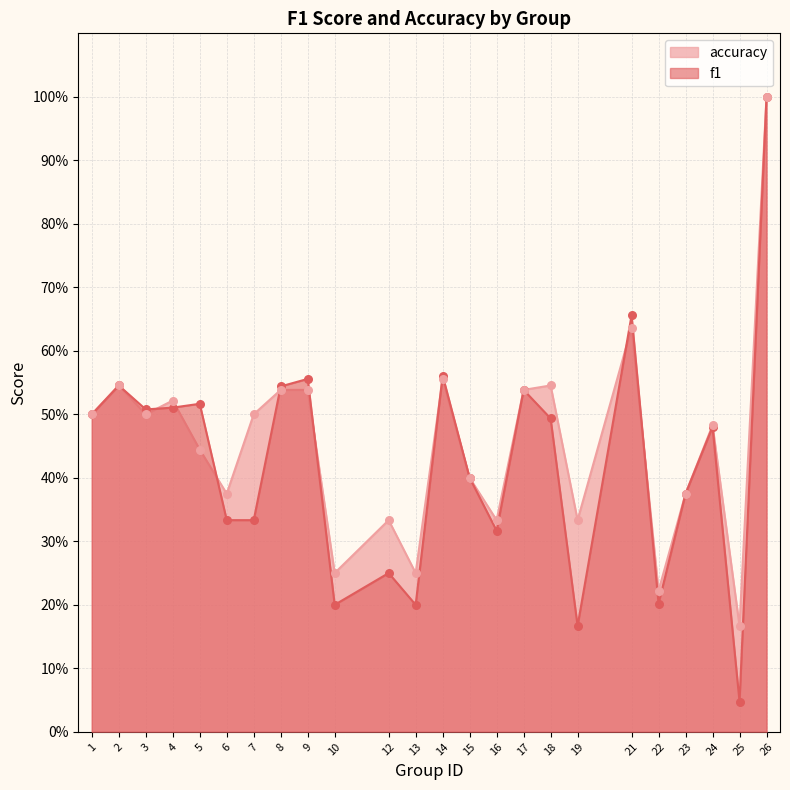

Which series reaches the maximum Y coordinate?

f1